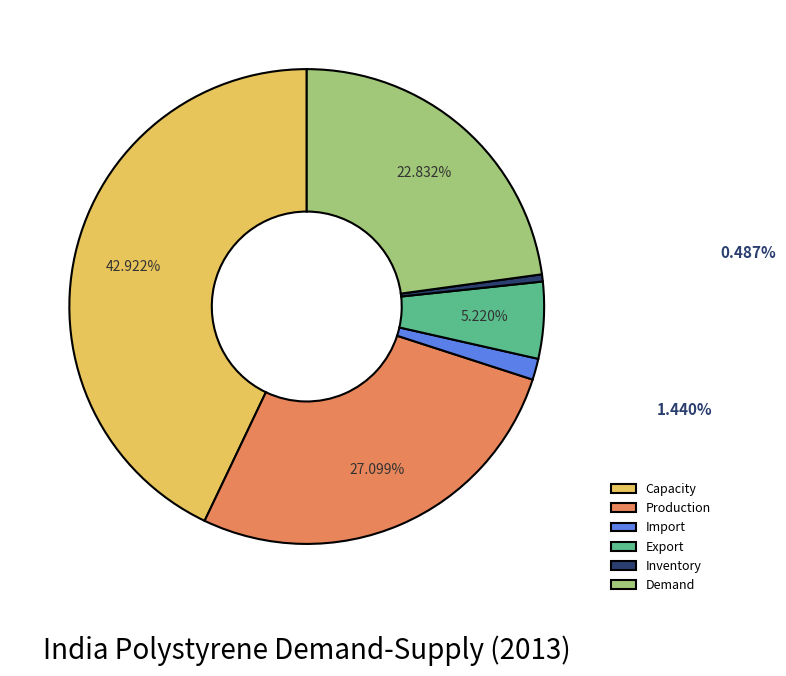

Do Production and Import together represent more than half of the pie?

No